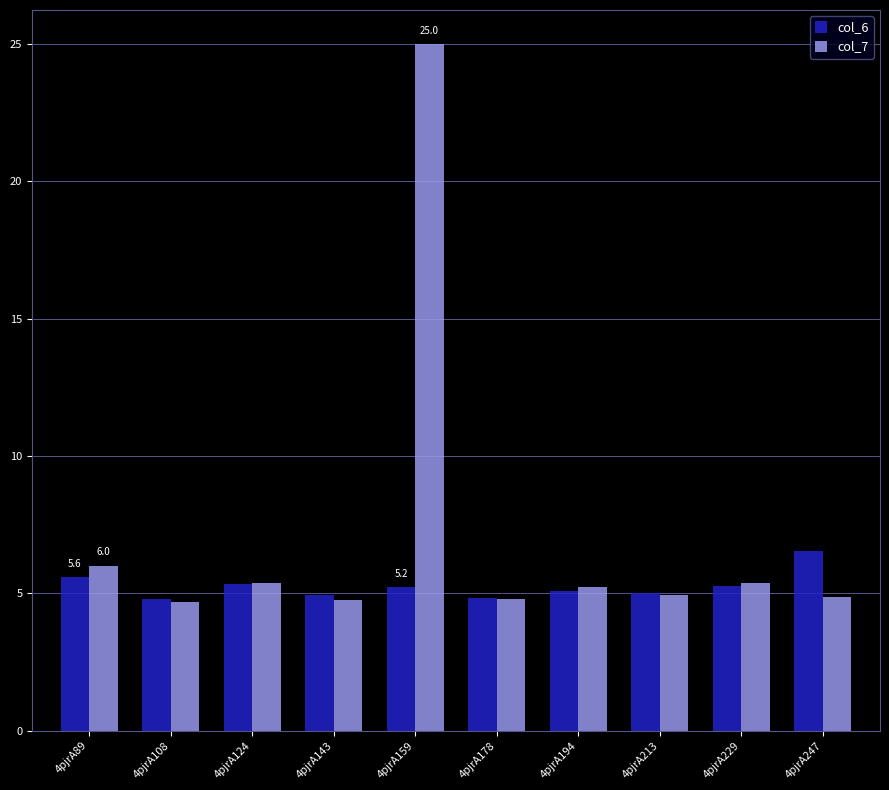

Is it true that col_6 equals 1.1 at 4pjrA108?

False